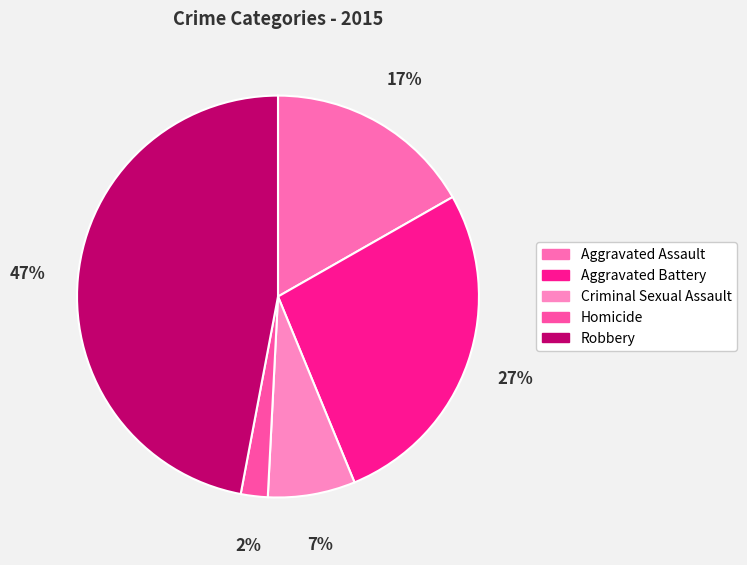

What percentage is the Aggravated Assault slice, to the nearest percent?

17%